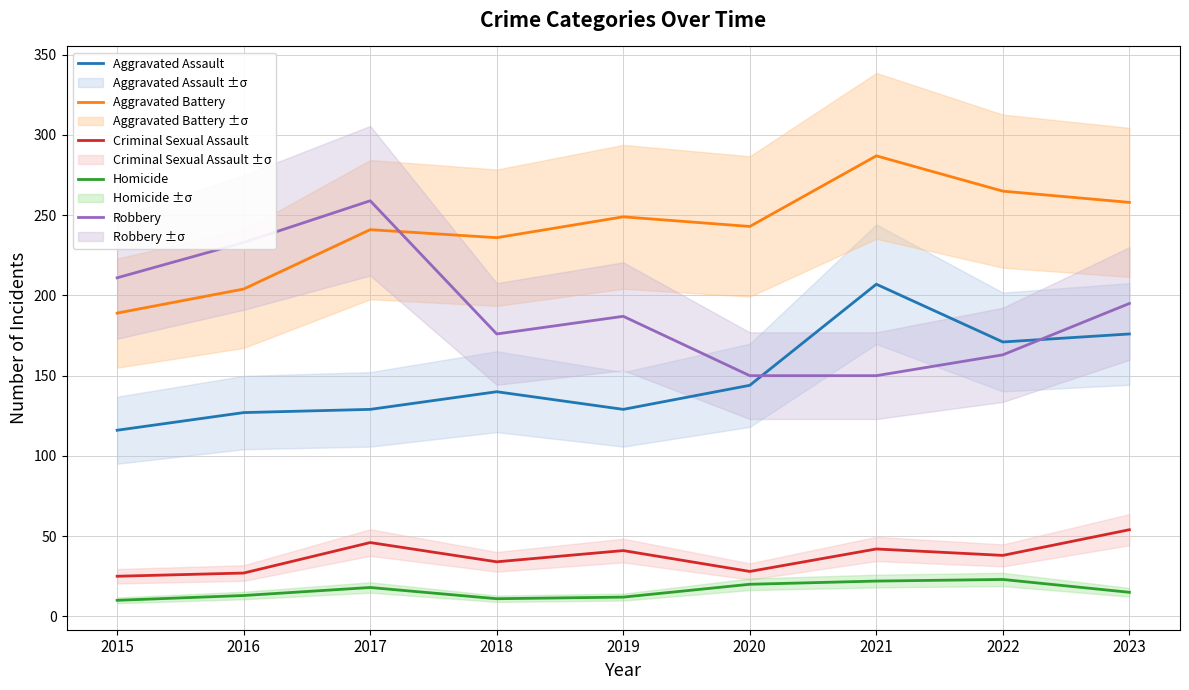

At which label is Aggravated Assault closest to 161?

2022